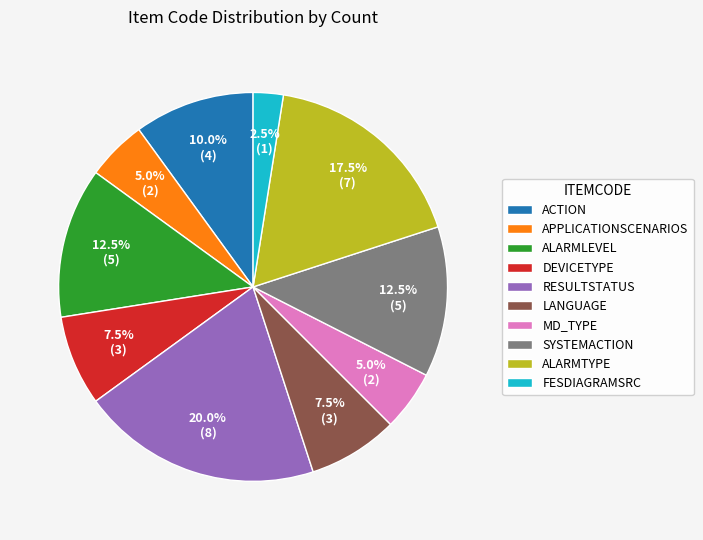

Does MD_TYPE account for over 50% of the chart?

No